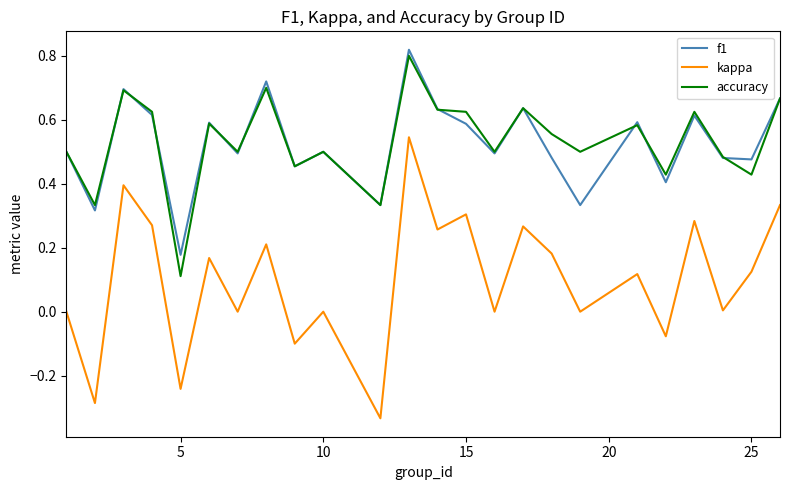

True or false: f1 and kappa cross at least once.

False